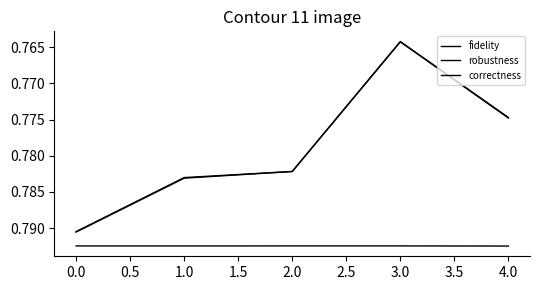

Reading left to right, transcribe all the data shown in this chart.

fidelity: 0.8	0.8	0.8	0.8	0.8
robustness: 0.8	0.8	0.8	0.8	0.8
correctness: 0.8	0.8	0.8	0.8	0.8